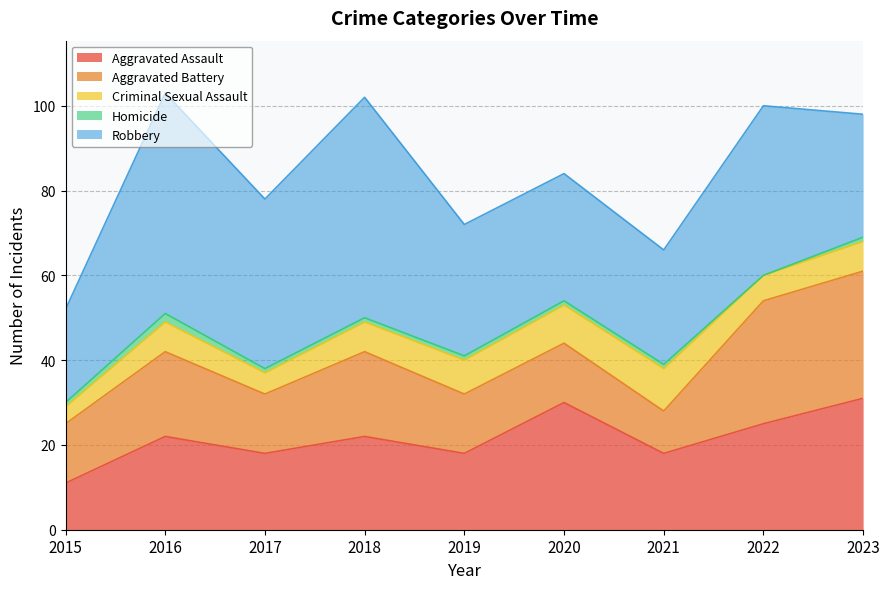

Does the chart display data point markers on the line(s)?

No